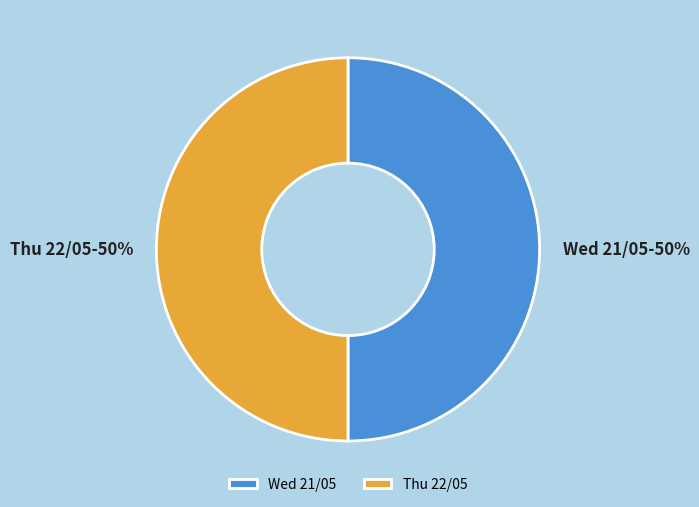

The Thu 22/05 slice represents 58% of the pie. True or false?

False